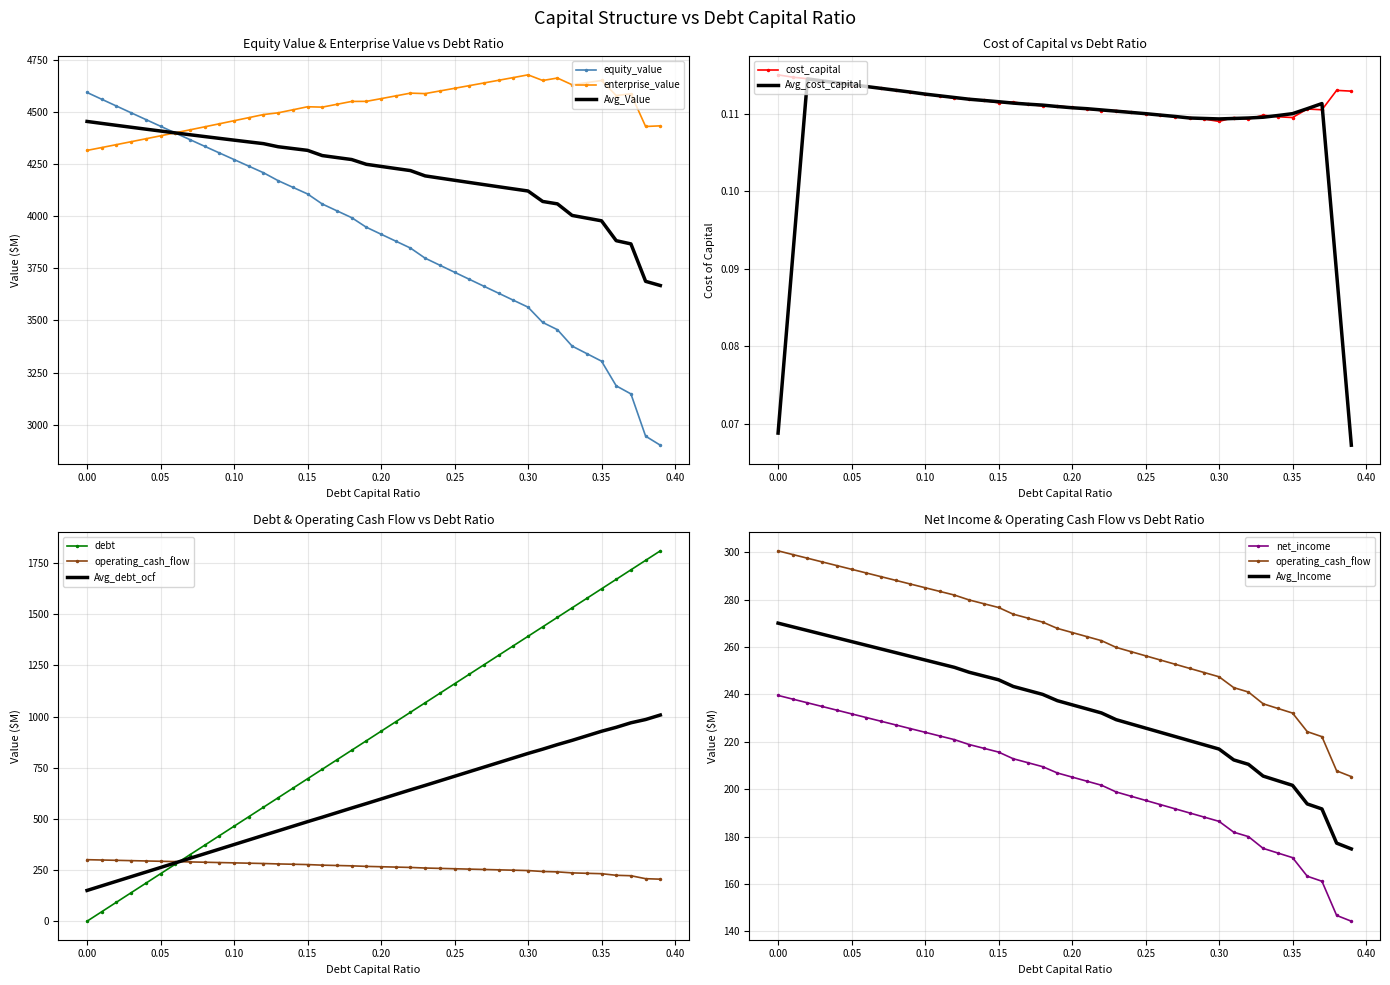

What is the minimum value for Avg_Value?

3667.3